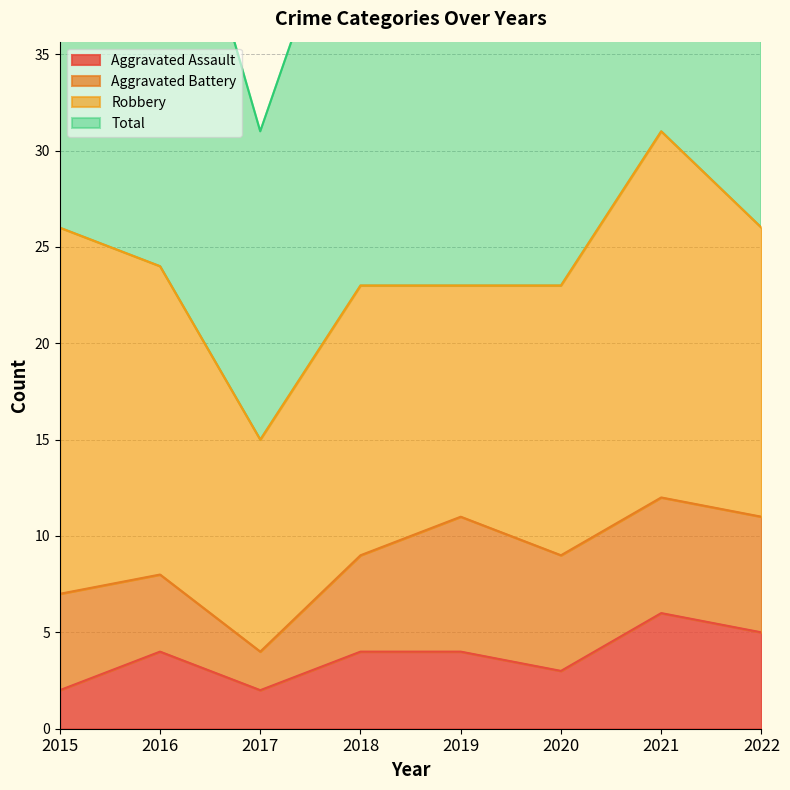

True or false: Aggravated Assault has a value of 4 at 2016.

True